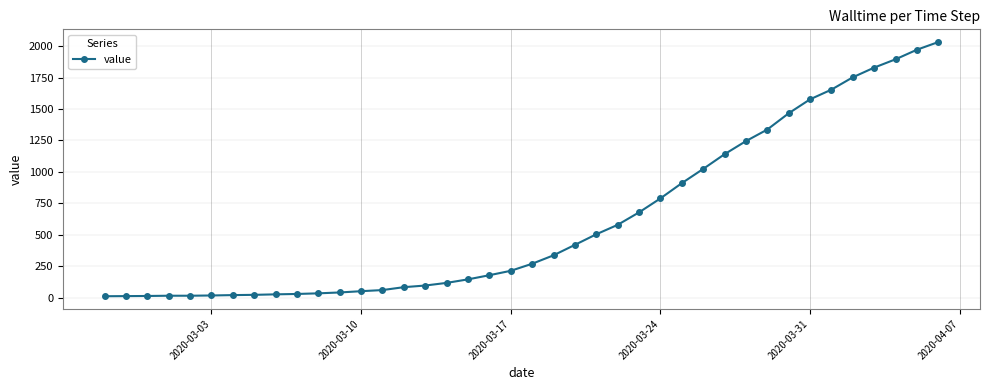

What is the difference between the maximum and minimum values?

2019